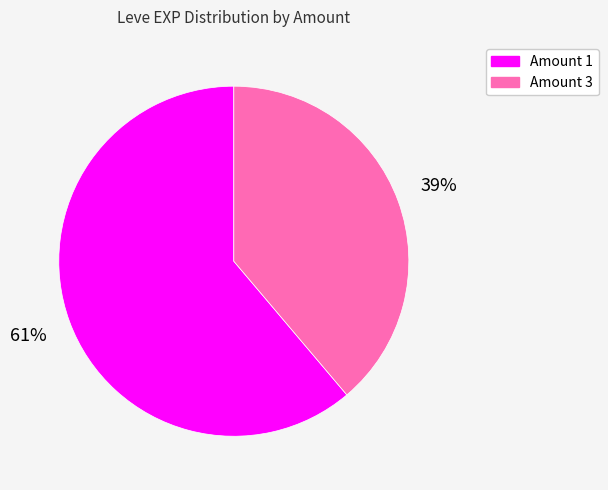

To the nearest percent, what is the difference between the largest and smallest slice percentages?

22%